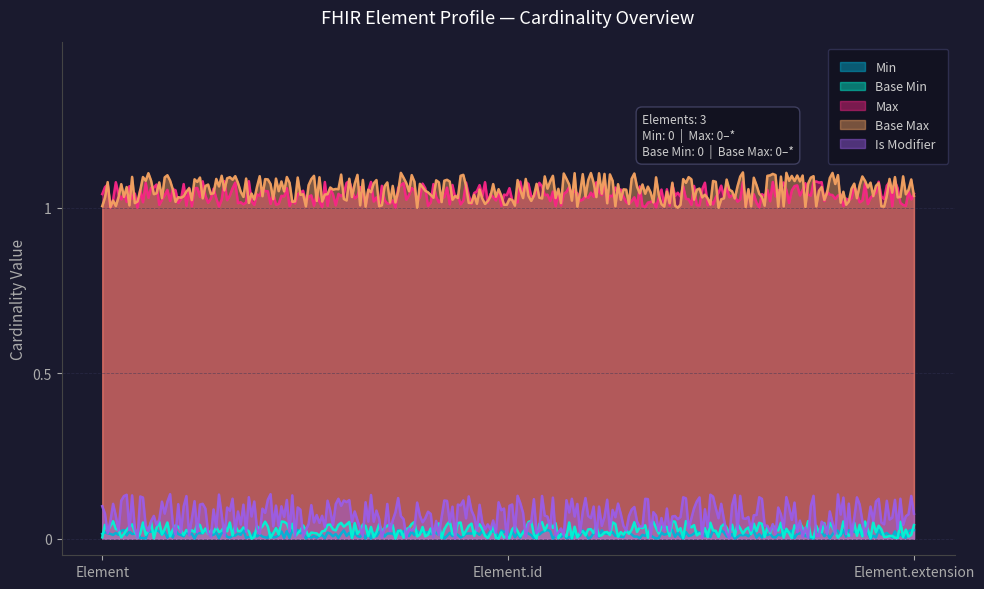

What is the sum of all Base Max values?

3